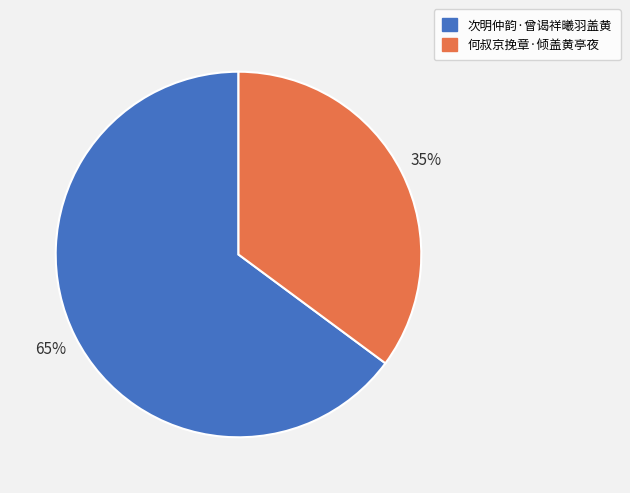

To the nearest percent, what percentage of the pie is 次明仲韵·曾谒祥曦羽盖黄?

65%